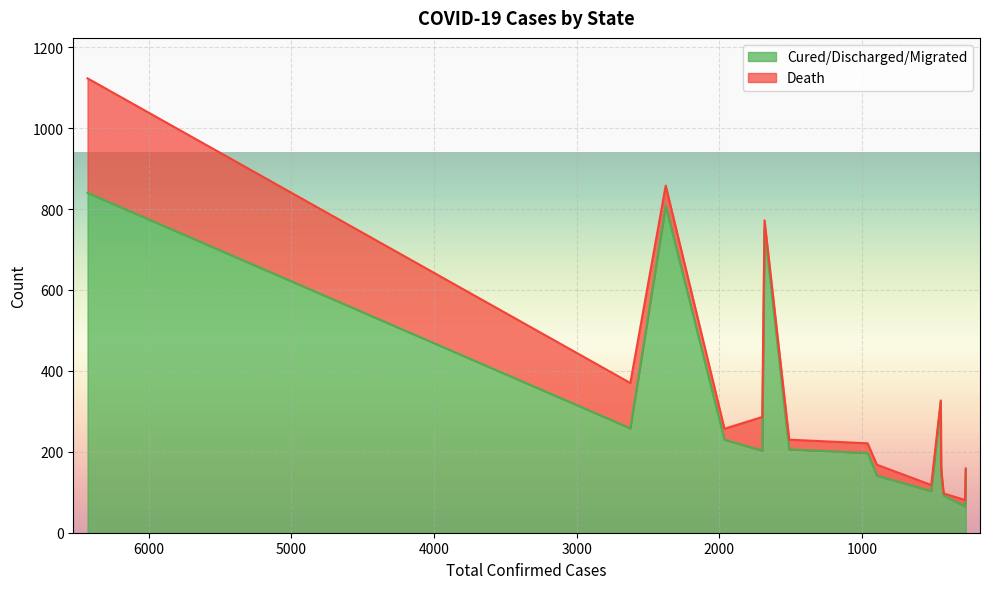

What is the difference between the maximum and minimum values?

775